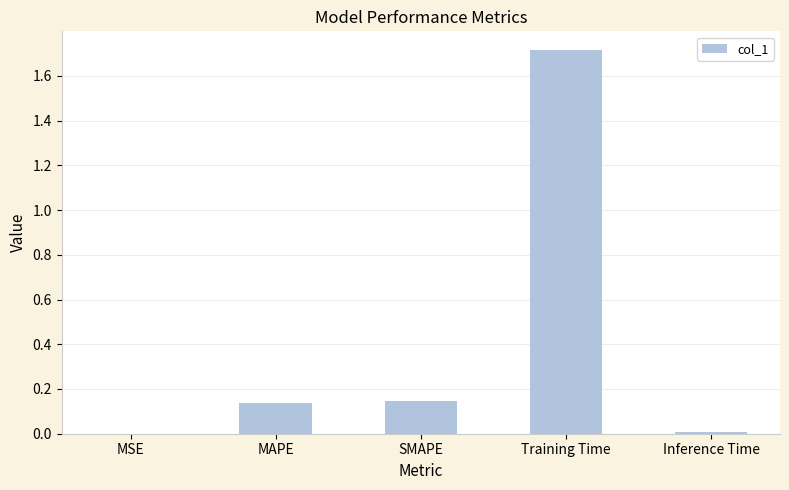

Does the chart contain stacked bars?

No